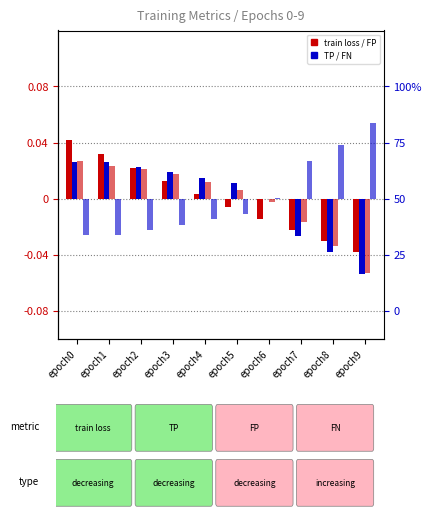

True or false: train loss has a value of -0.0 at epoch5.

False